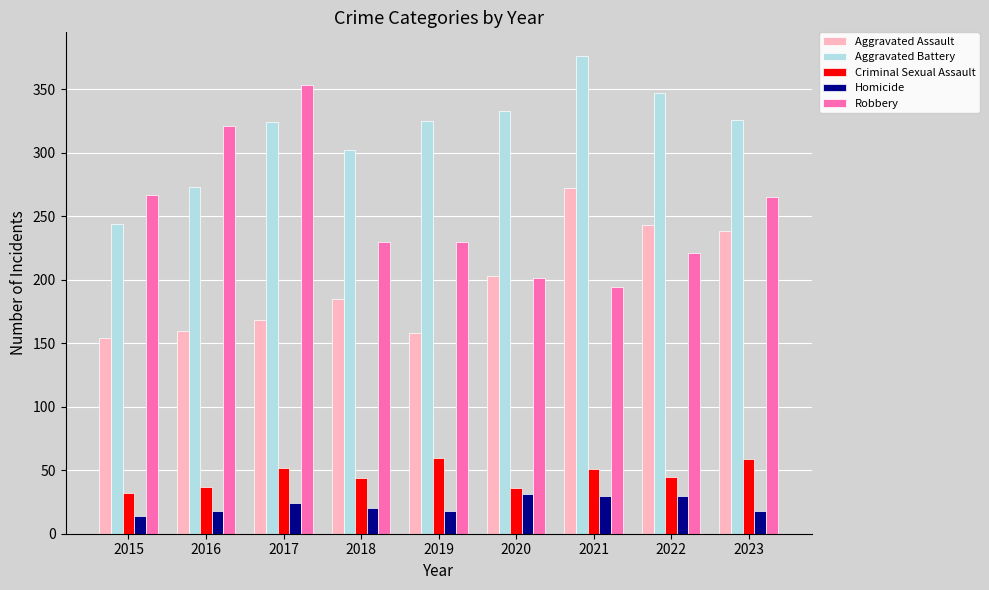

What is the spread (max minus min) of values at 2018?

282